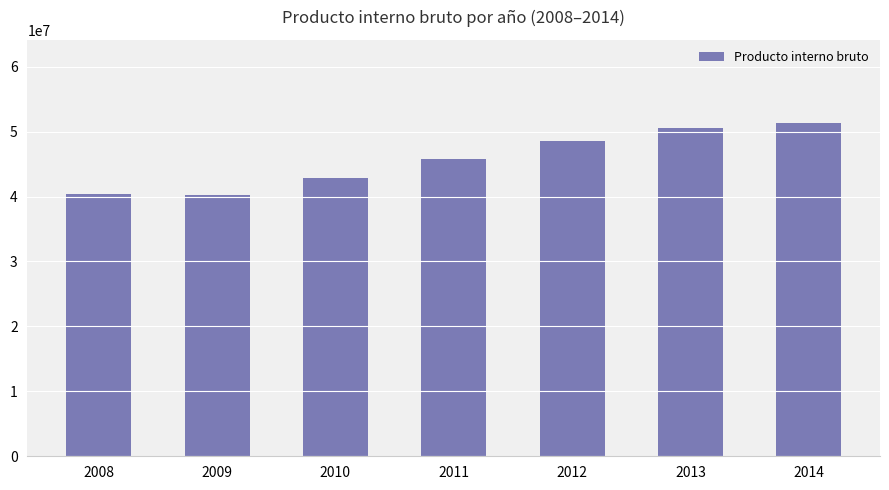

What is the value of the 7th bar from the left?

51293248